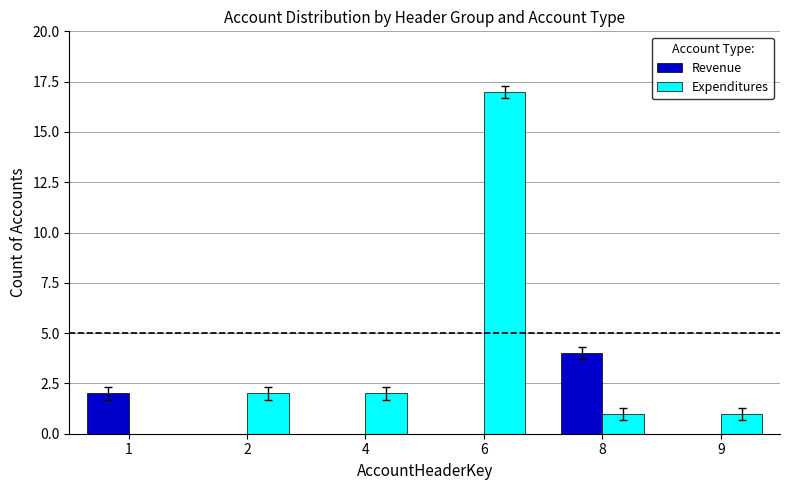

What is the maximum value for Expenditures?

17